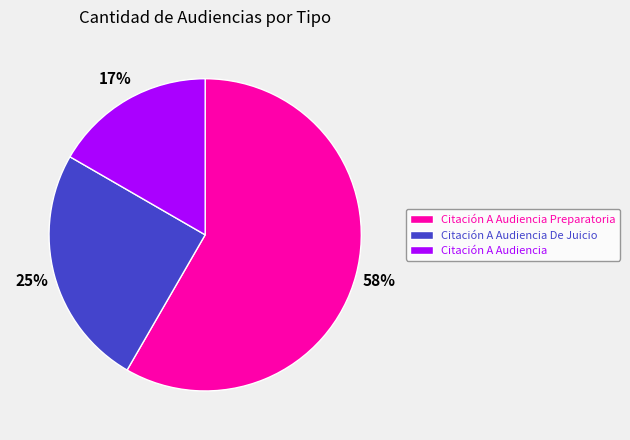

Do Citación A Audiencia and Citación A Audiencia De Juicio together represent more than half of the pie?

No